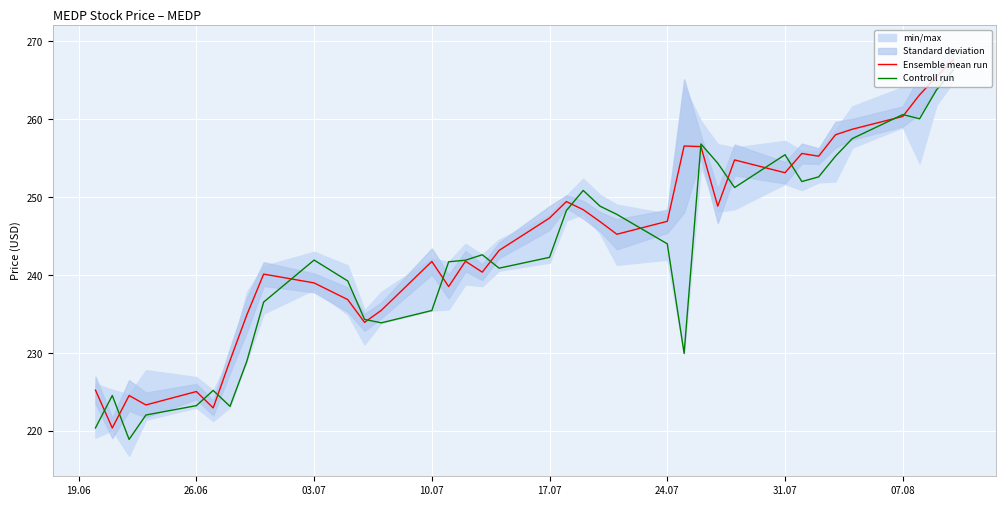

What is the minimum value for Ensemble mean run?

220.4